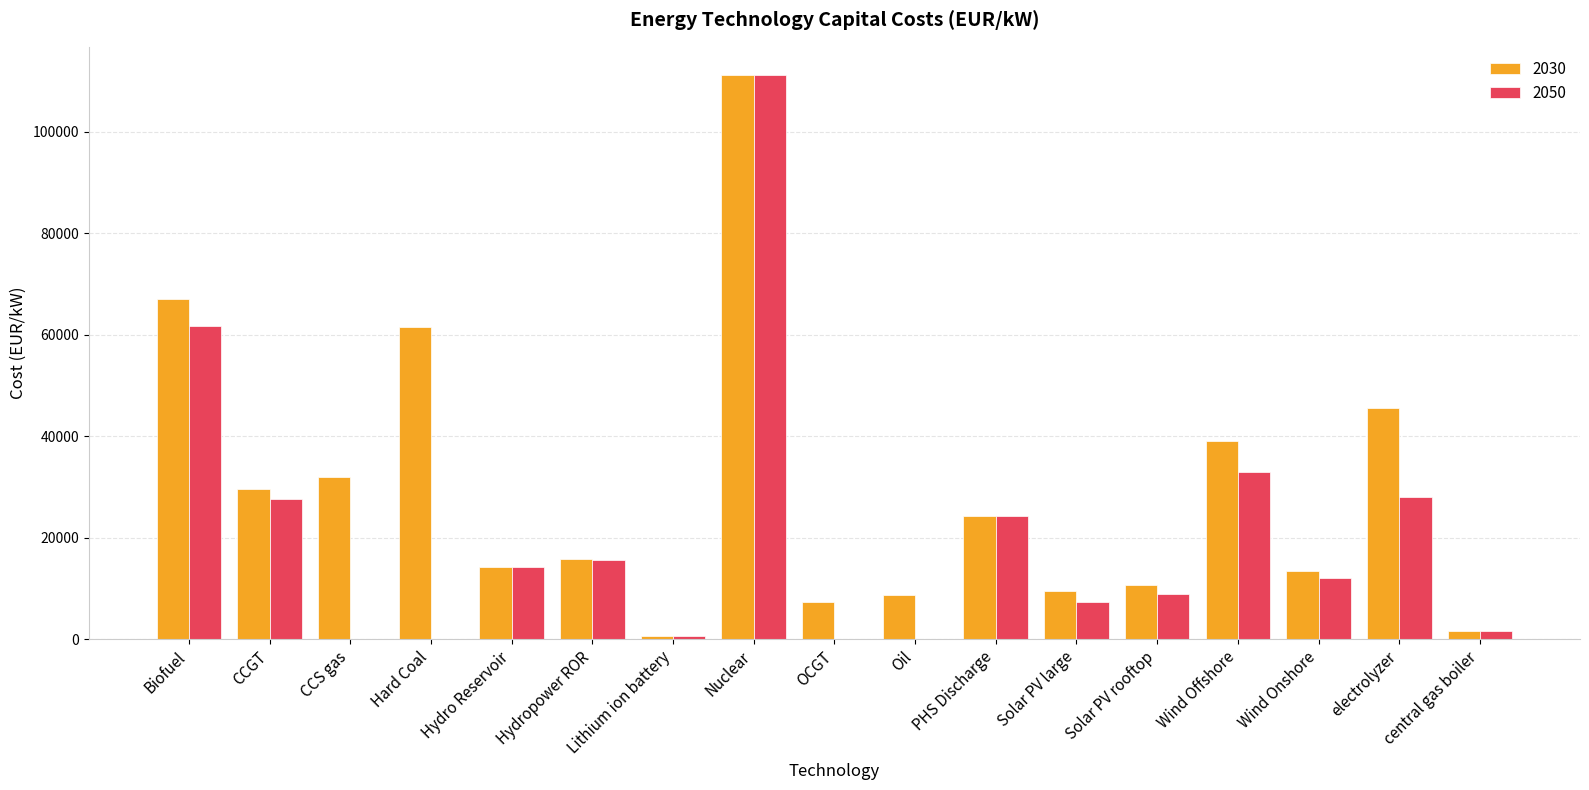

How many data points does each series have?

17